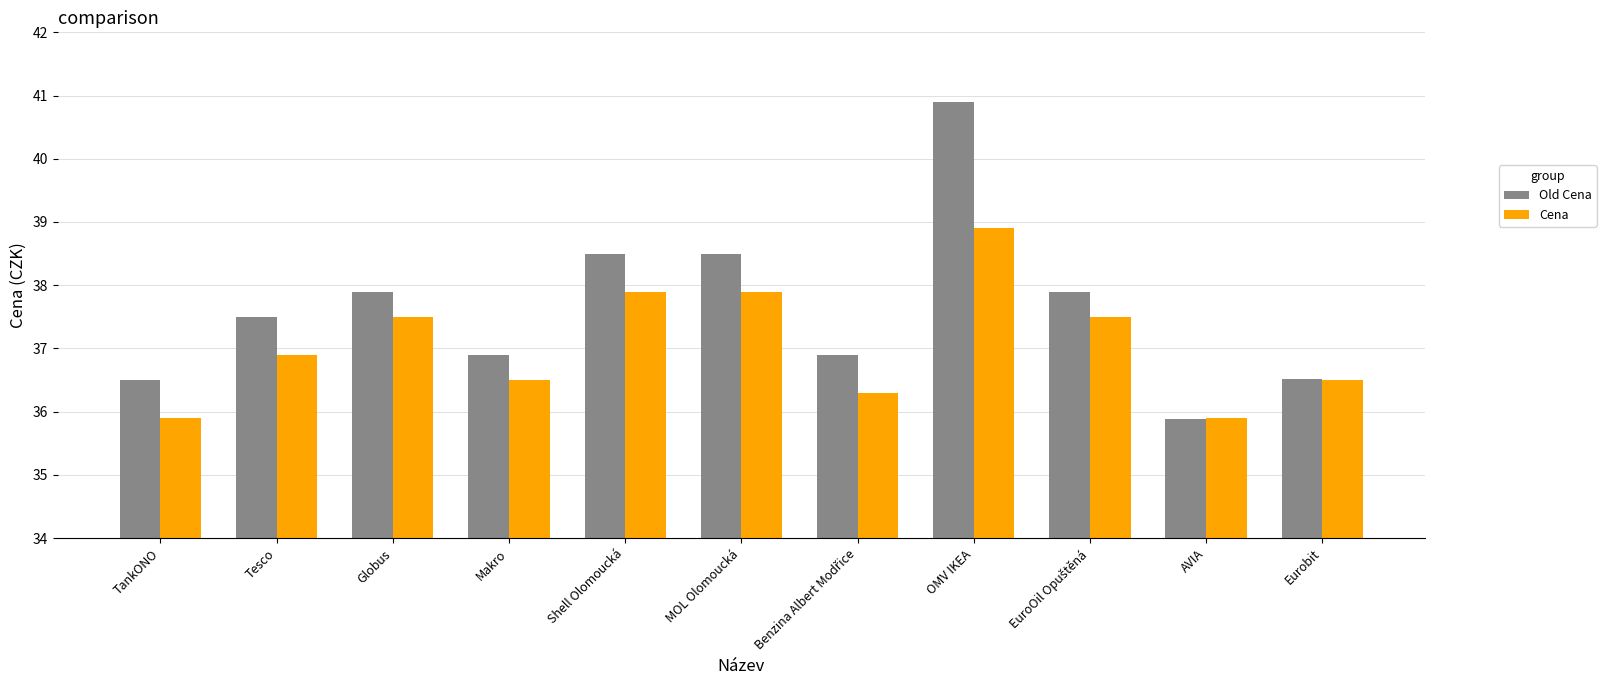

Reading right to left, extract all data points from this chart.

Old Cena: 36.5	35.9	37.9	40.9	36.9	38.5	38.5	36.9	37.9	37.5	36.5
Cena: 36.5	35.9	37.5	38.9	36.3	37.9	37.9	36.5	37.5	36.9	35.9